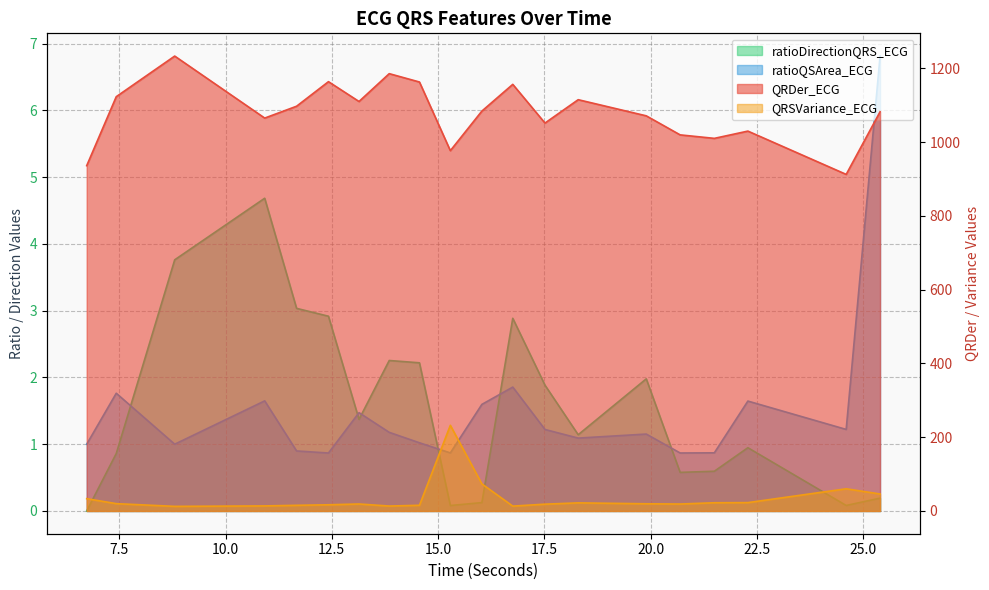

What is the total value across all series at 21.5?

1034.3